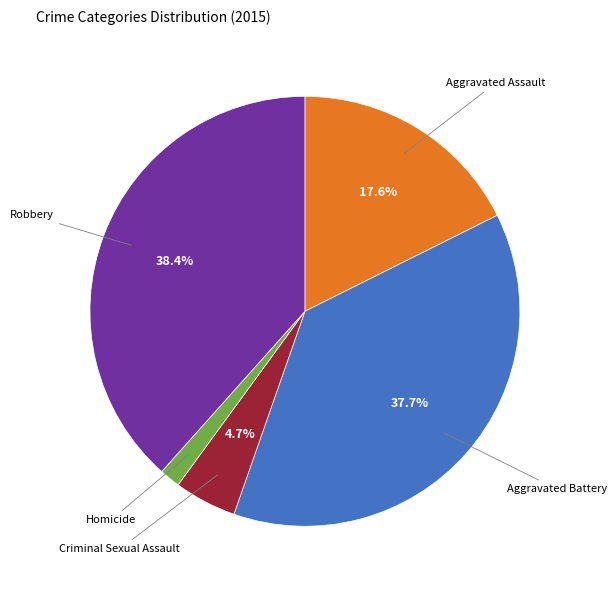

Is there a majority slice in this chart?

No